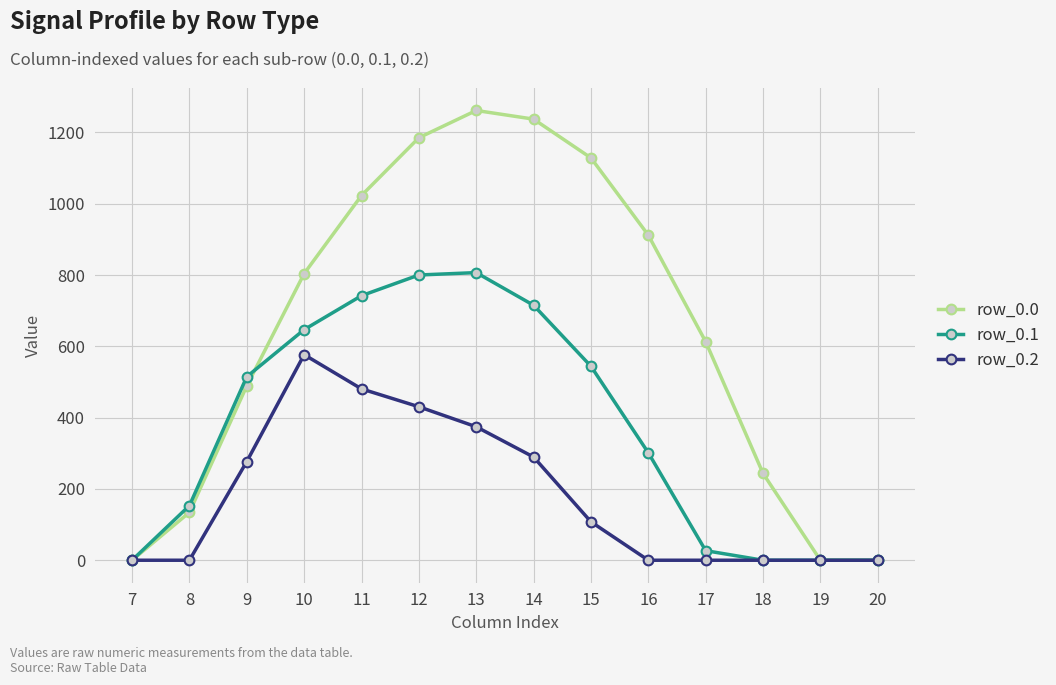

How many data points does each series have?

14